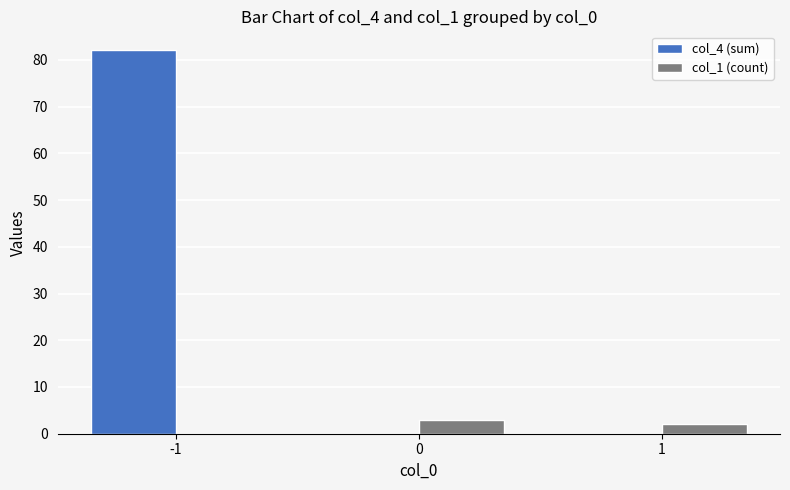

The value of col_4 (sum) at 1 is 56. True or false?

False